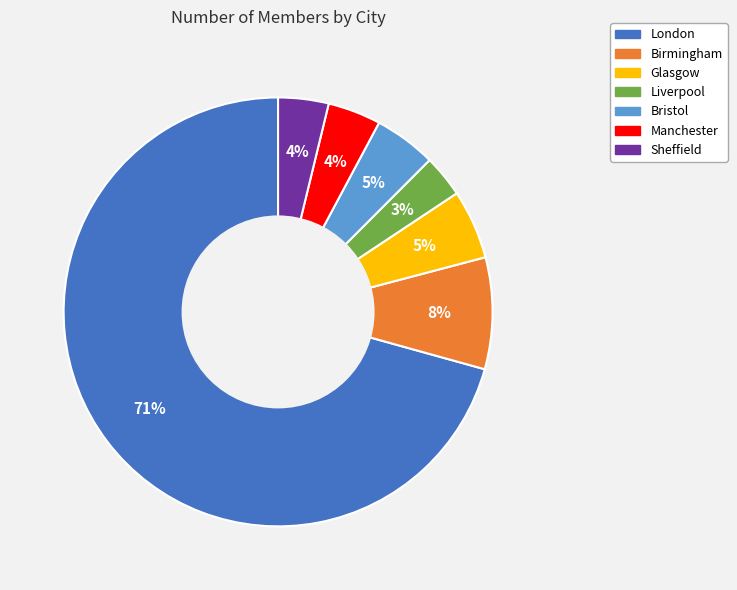

Is there a majority slice in this chart?

Yes